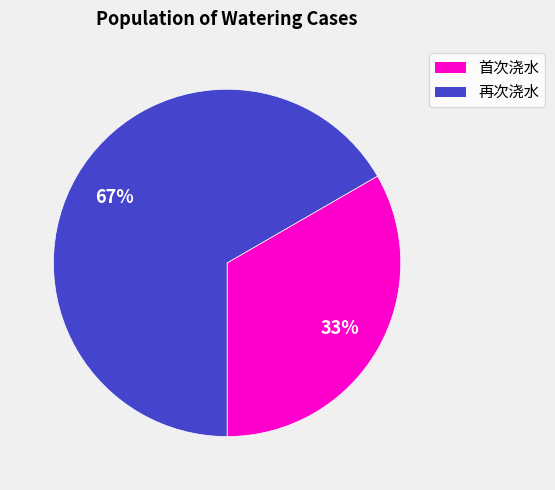

Is it true that 首次浇水 is 21% of the pie?

False